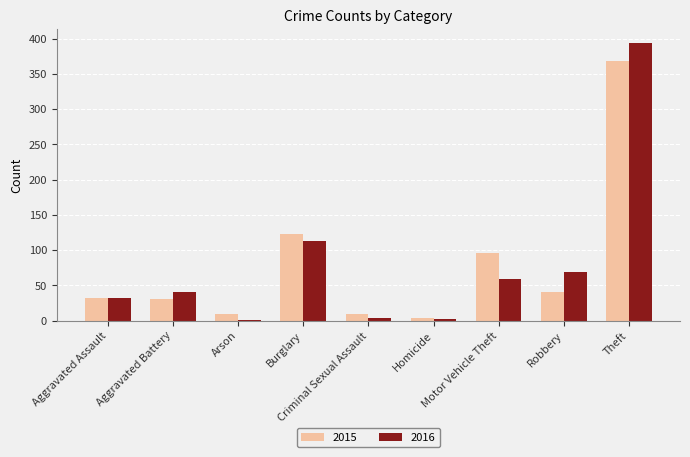

What is the greatest value displayed?

394